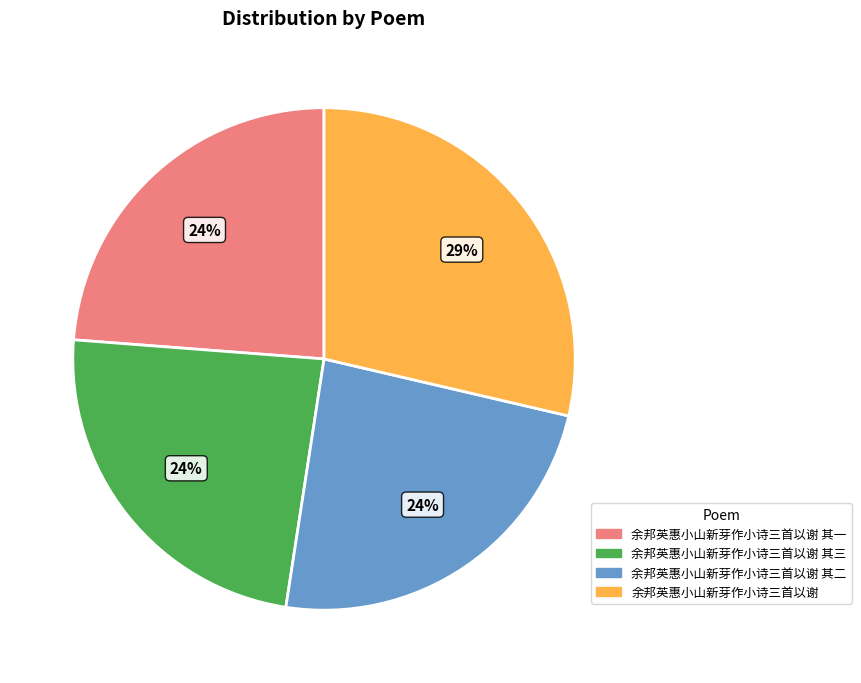

Do 余邦英惠小山新芽作小诗三首以谢 其三 and 余邦英惠小山新芽作小诗三首以谢 其二 together represent more than half of the pie?

No